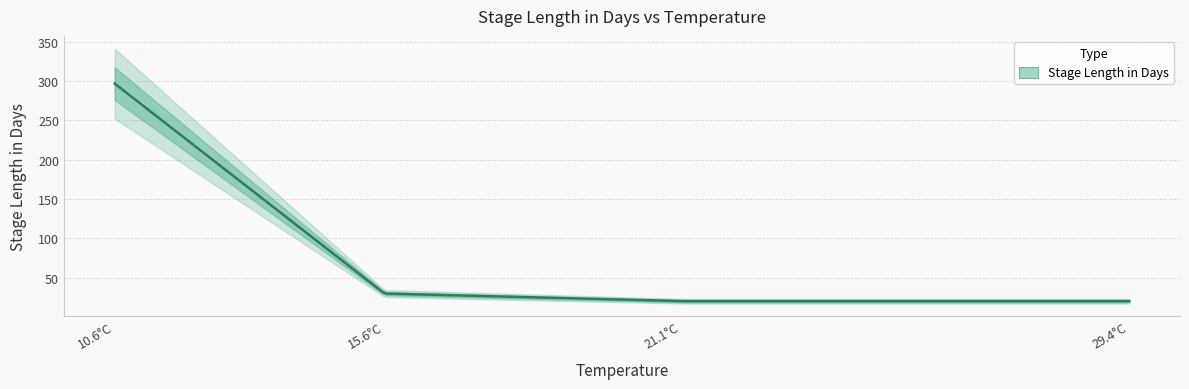

Count the number of categories in the chart.

4